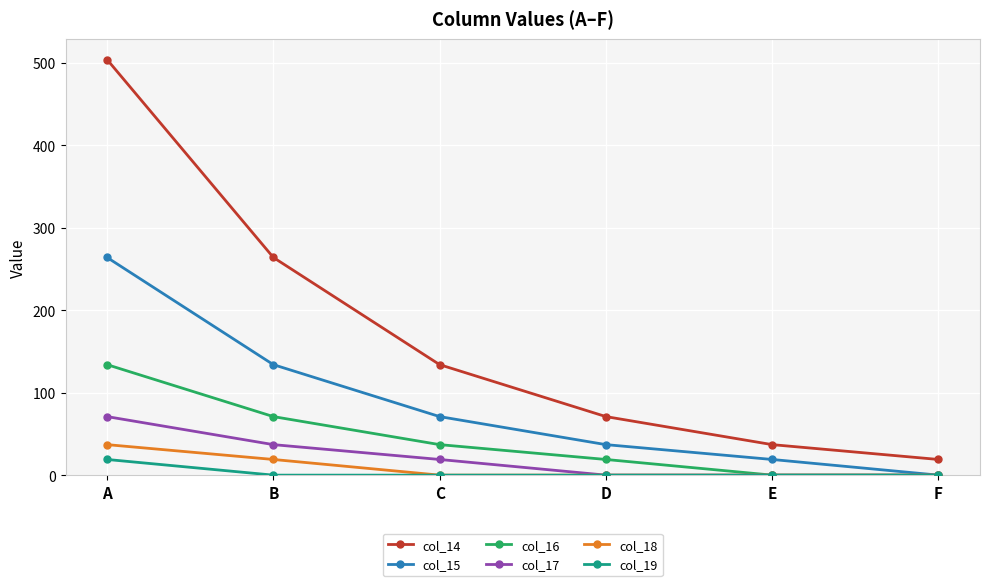

Is this an area chart (filled region under the line)?

No